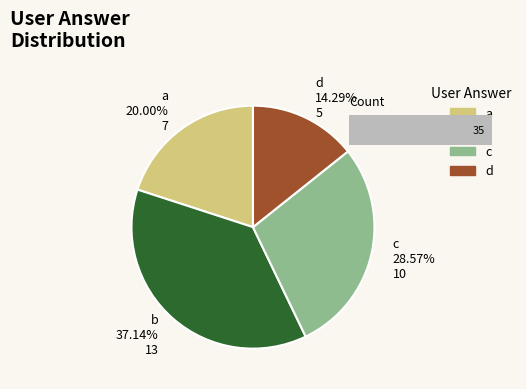

The c slice represents 16% of the pie. True or false?

False